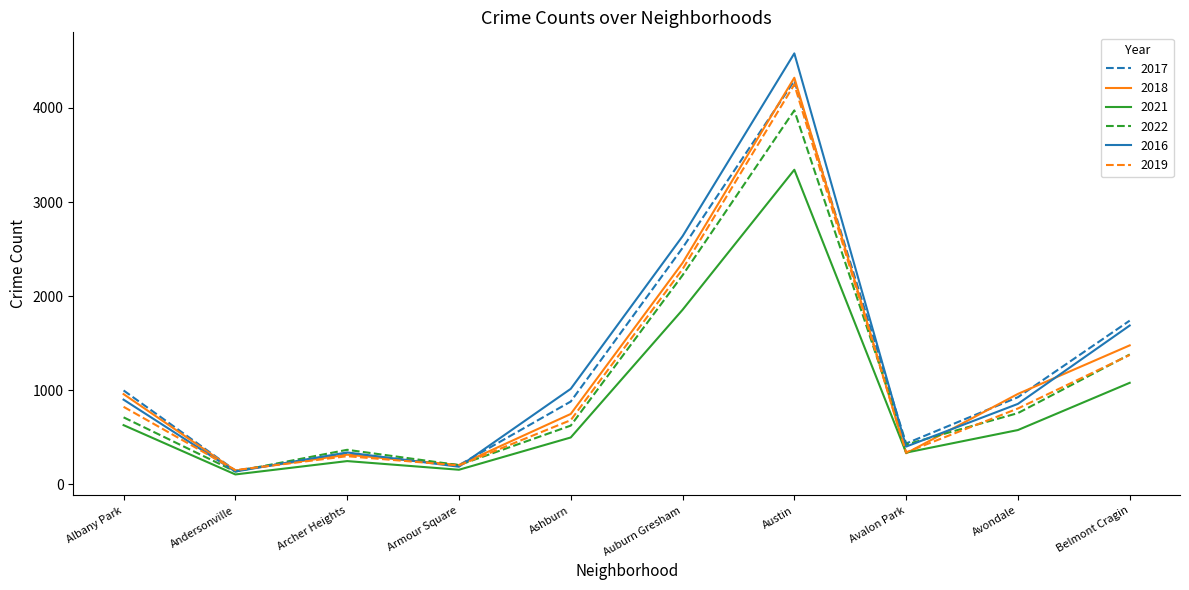

Between Andersonville and Armour Square, which series saw the biggest shift?

2022